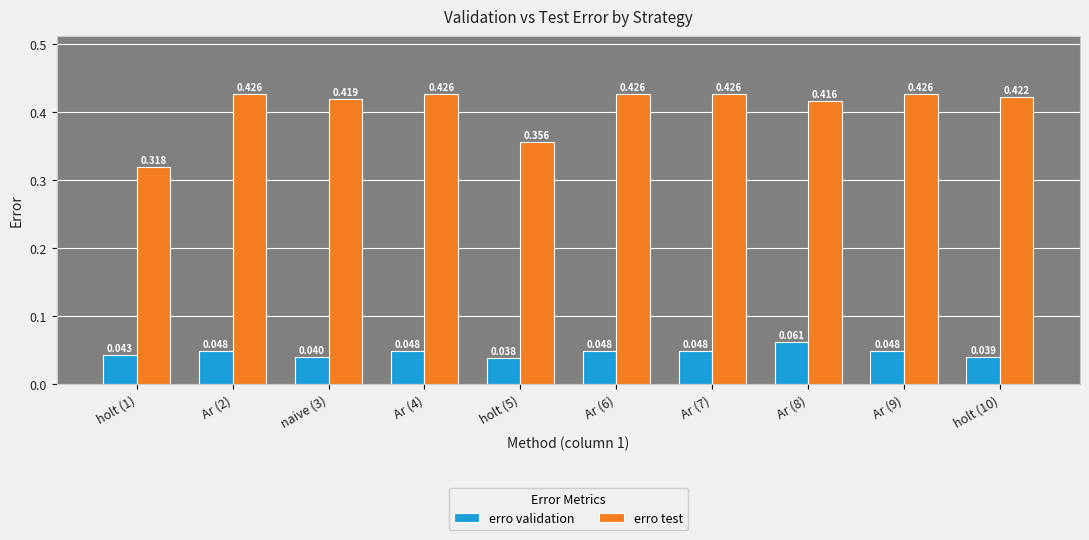

How many bars are there in total?

20